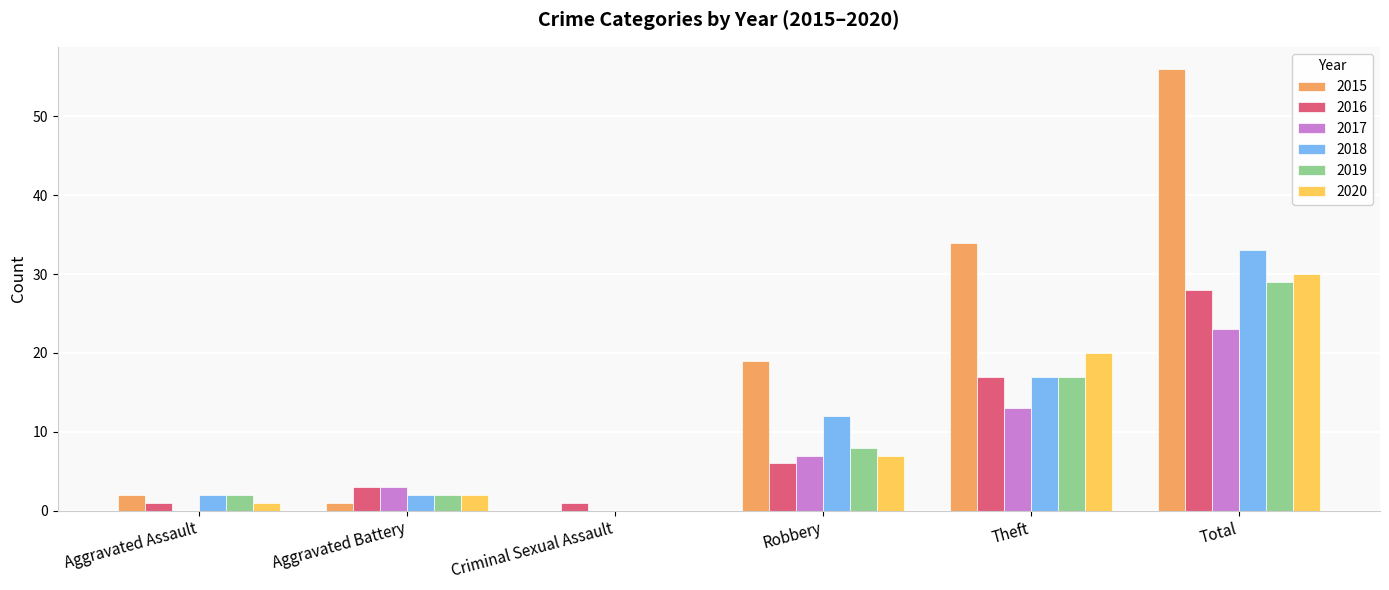

At which category does the chart reach its peak across all series?

Total